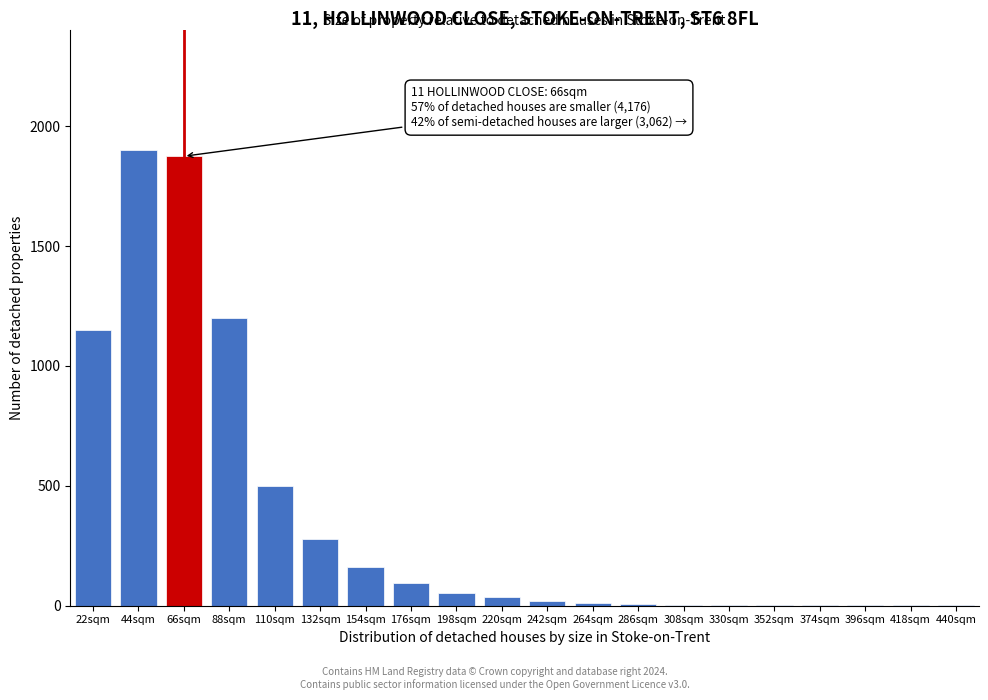

True or false: the data shows 280 at 132sqm.

True